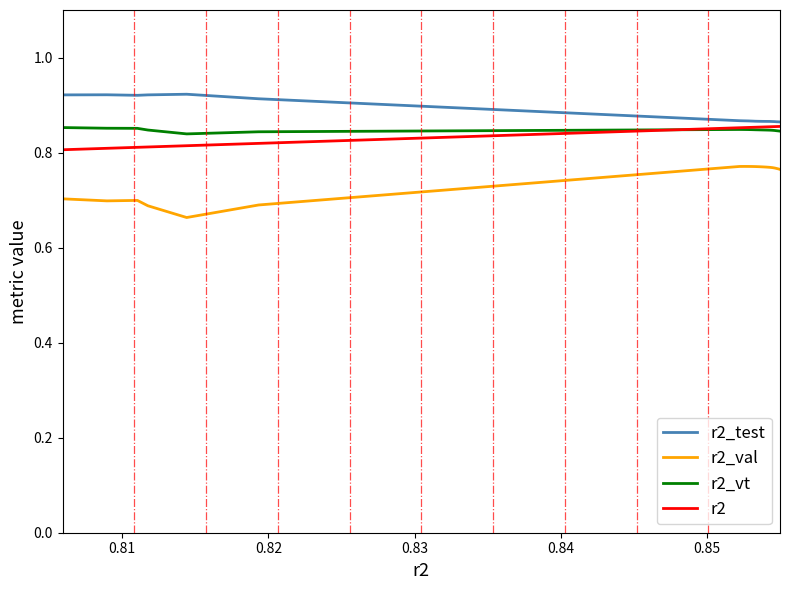

Which series has the largest range (max minus min)?

r2_val